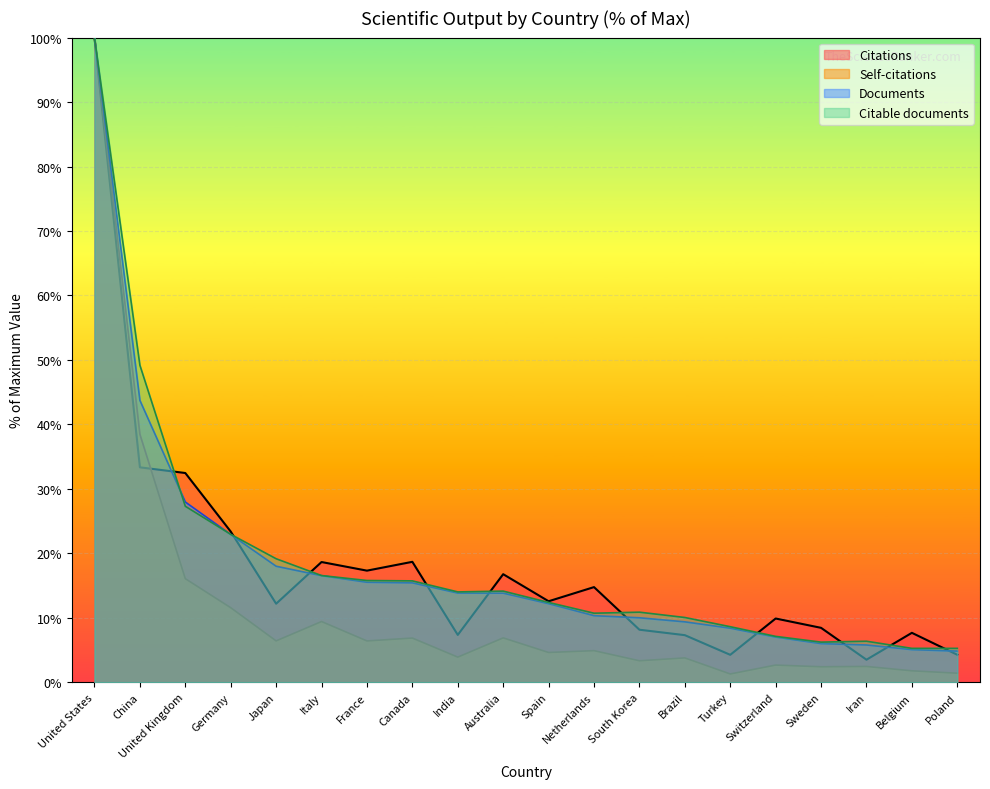

What is the average value of the Citations series?

18.1